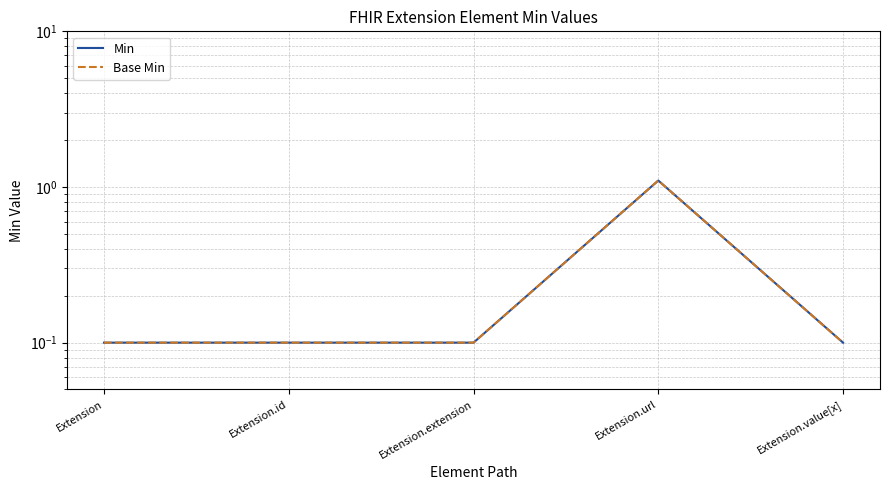

What is the value of the Min point at the 4th from the left?

1.1